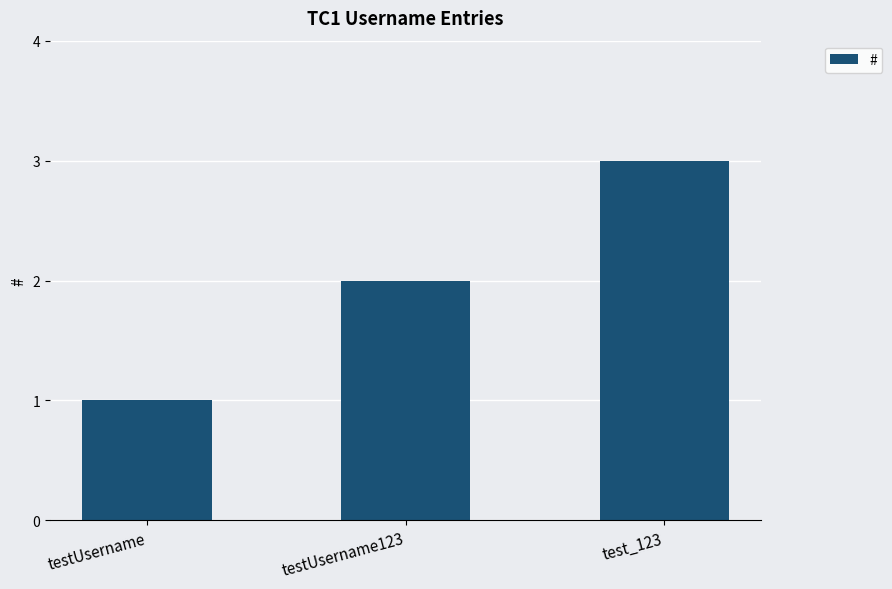

What is the difference between the maximum and second lowest values?

1